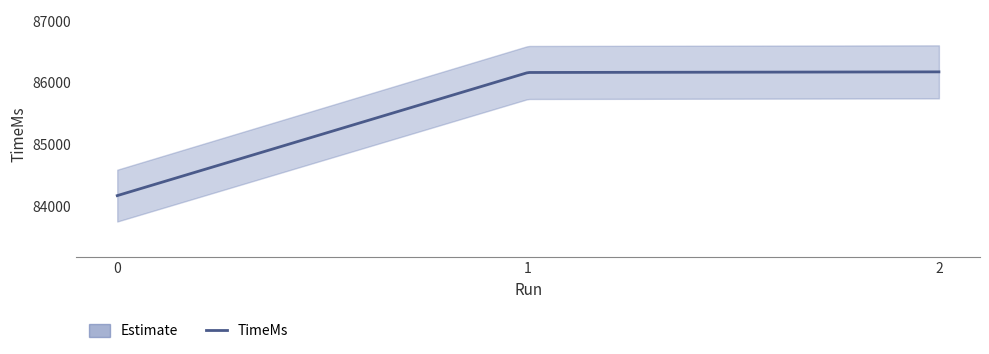

What is the sum of the values at 1 and 0?

170339